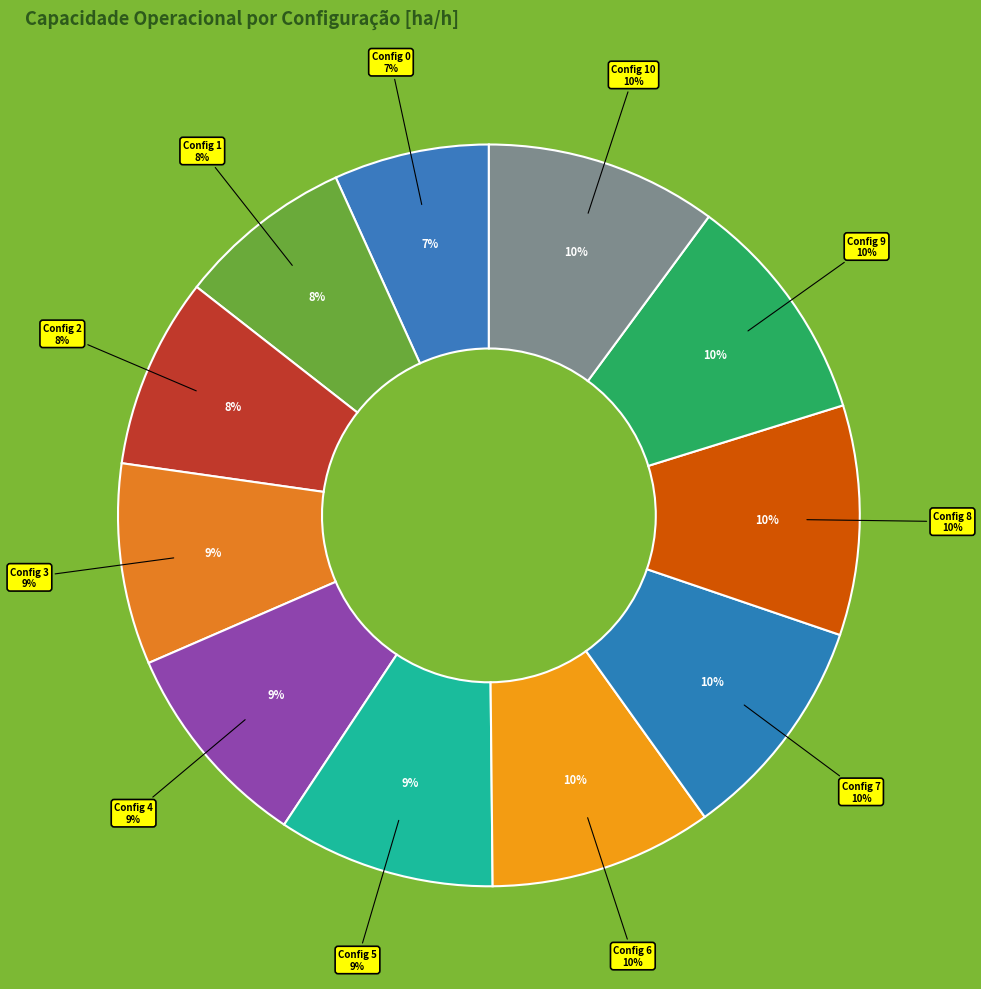

Count the number of slices in the pie.

11